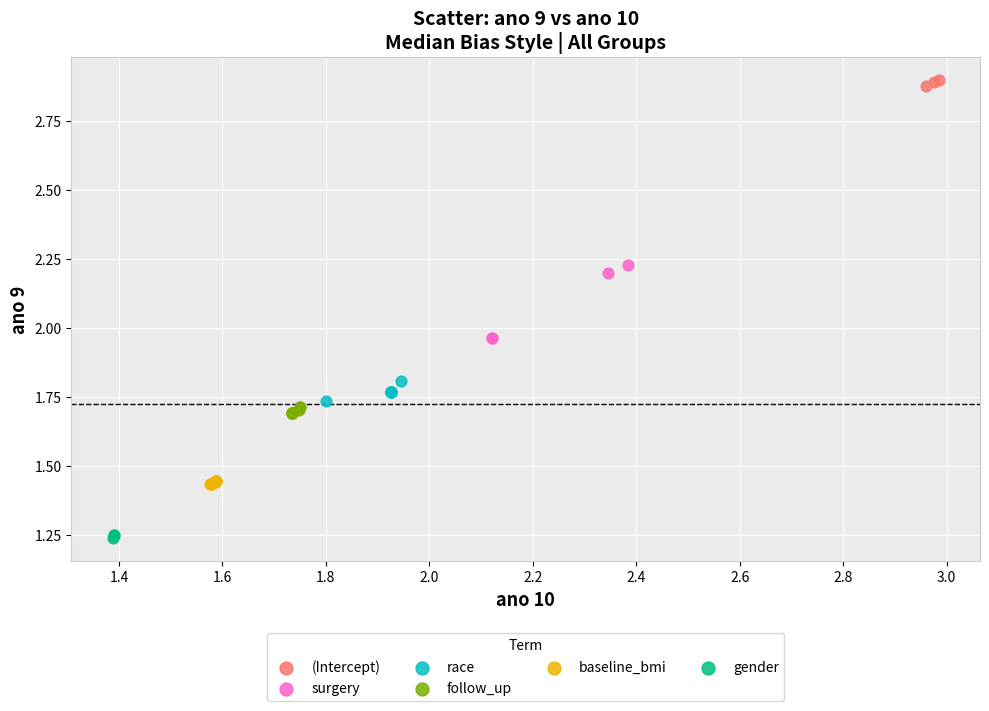

Which series has the largest Y range (max minus min)?

surgery